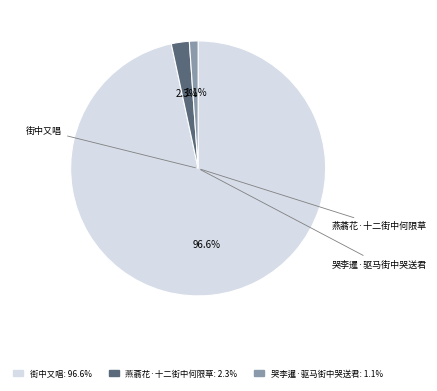

Do 燕蓊花·十二街中何限草 and 街中又唱 together represent more than half of the pie?

Yes